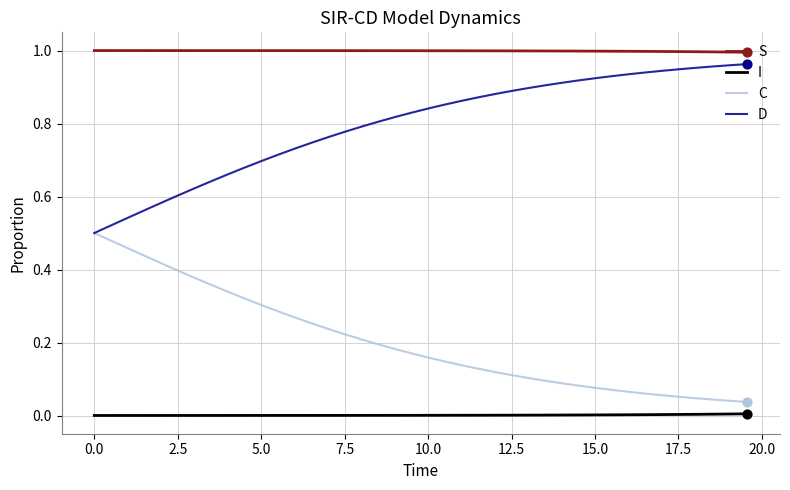

Which series has the largest total across all categories?

S